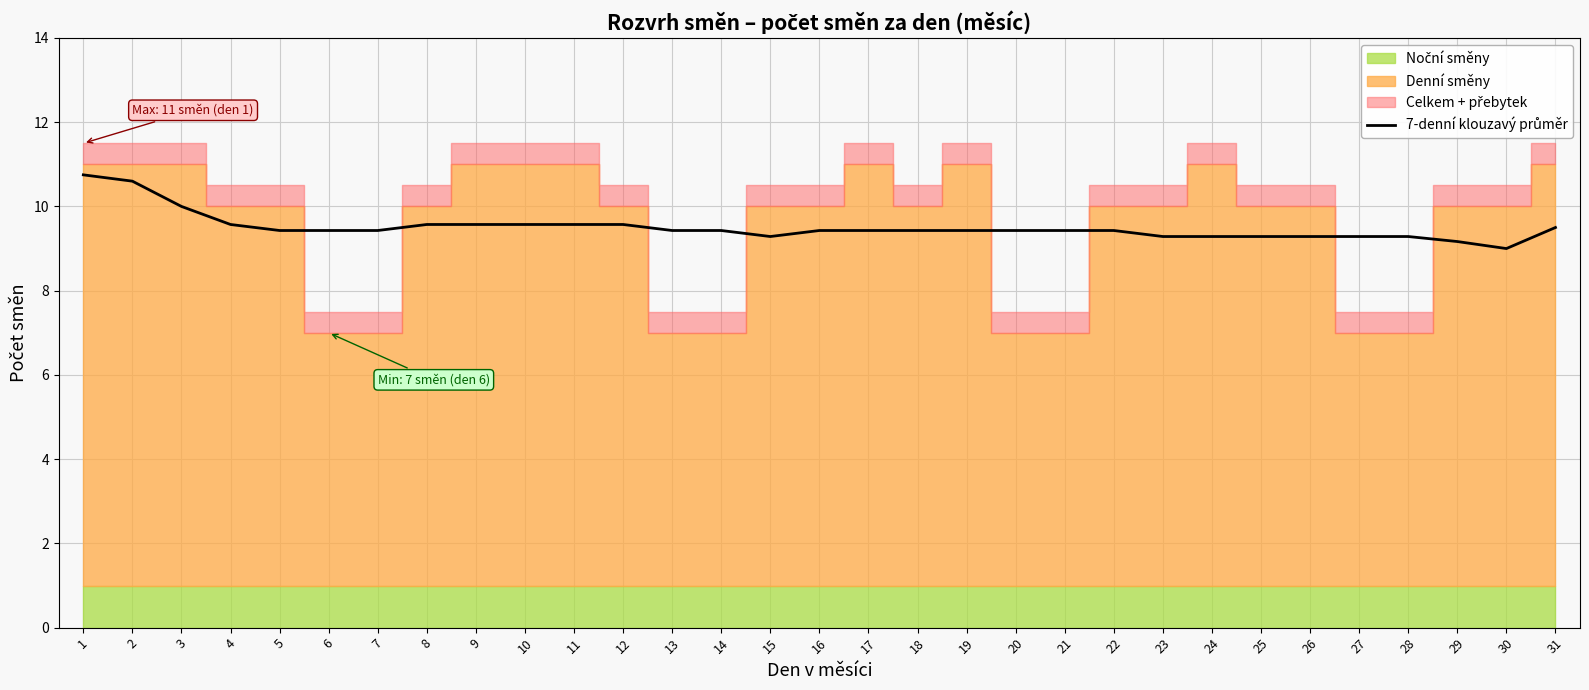

Rank the categories by value from highest to lowest.

1, 2, 3, 4, 8, 9, 10, 11, 12, 31, 5, 6, 13, 14, 19, 20, 21, 22, 7, 16, 17, 18, 26, 27, 15, 23, 24, 25, 28, 29, 30